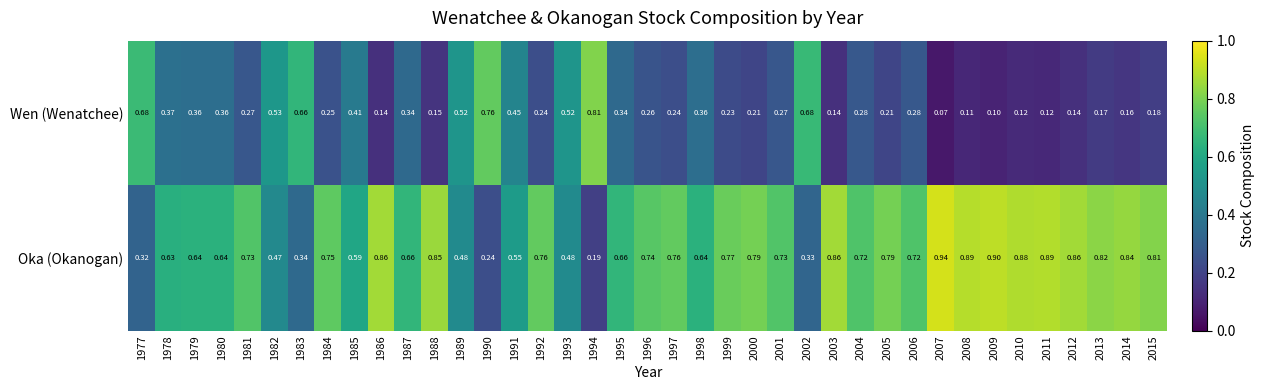

Which series changed the most between 1985 and 2013?

Wen (Wenatchee)